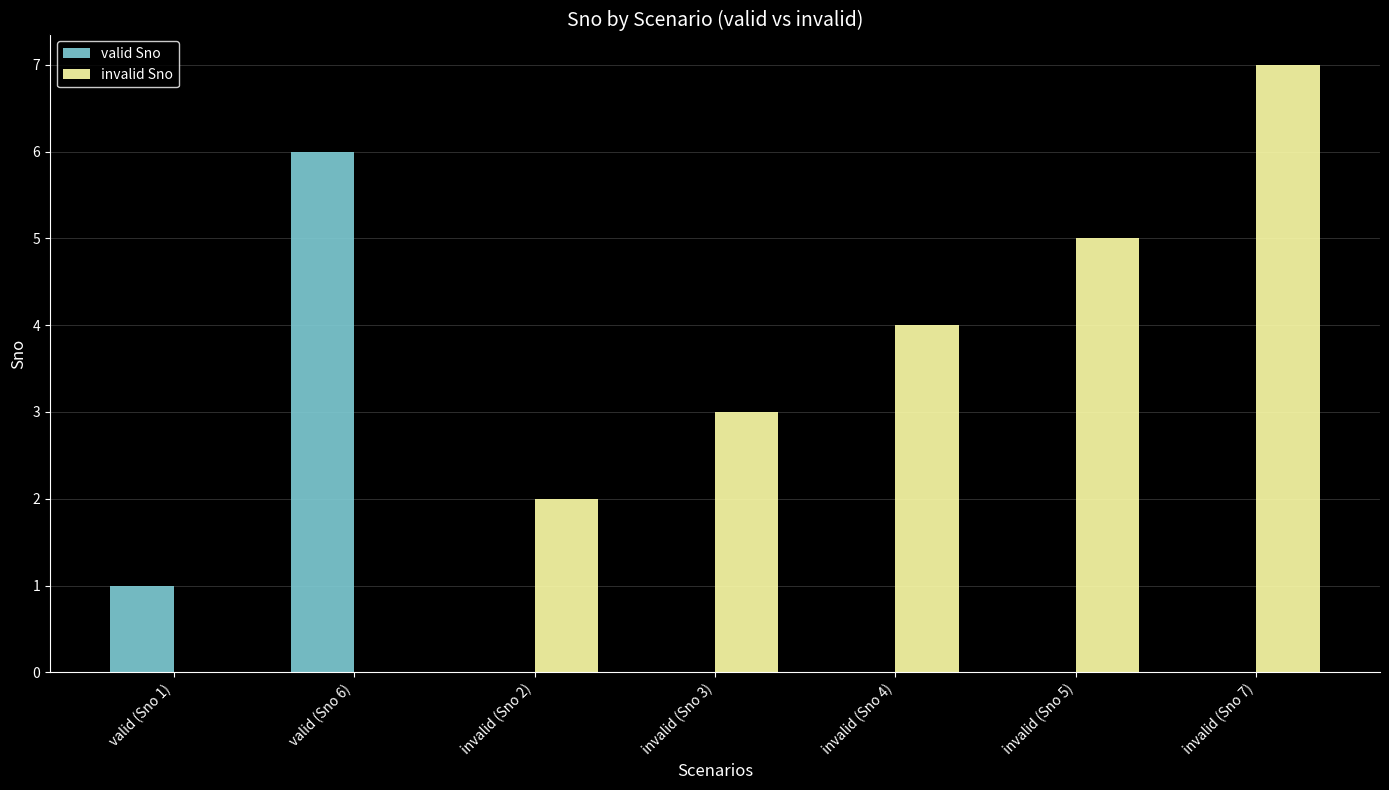

Is it true that invalid Sno equals 2 at invalid (Sno 2)?

True